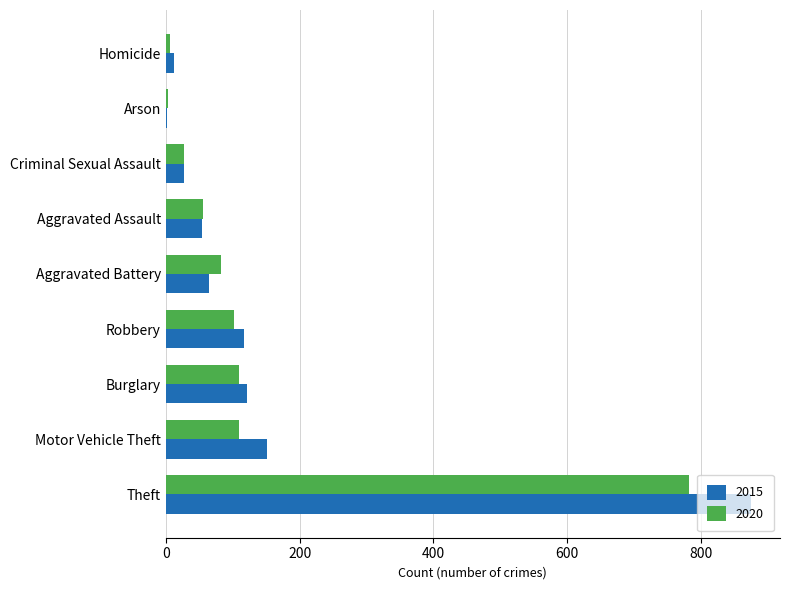

What is the highest value of the 2020 series?

782